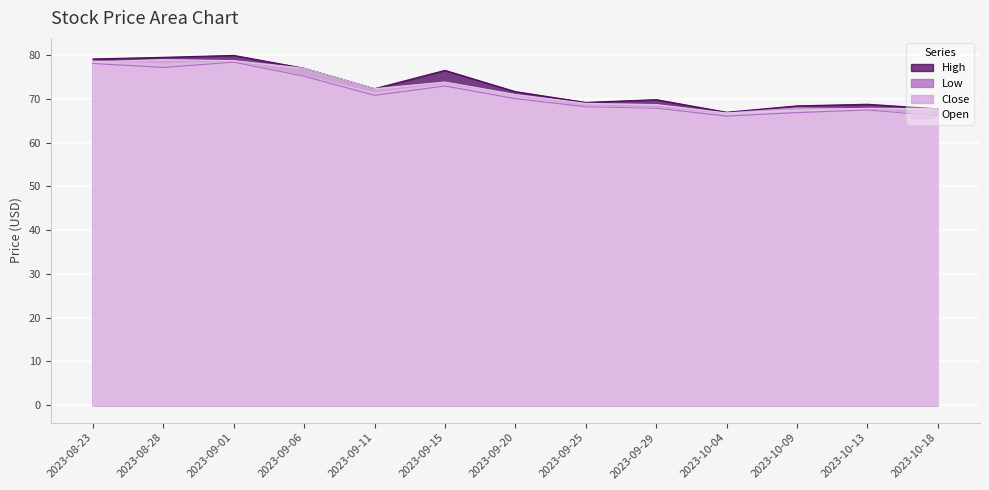

How many data points in High are less than 71?

6